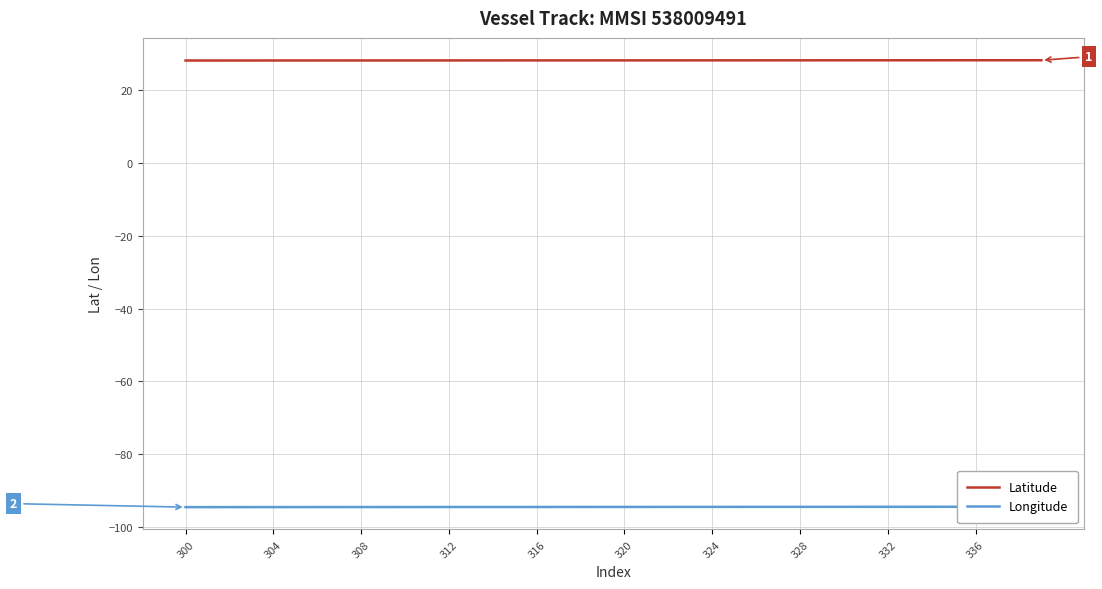

True or false: Longitude and Latitude intersect in this chart.

False